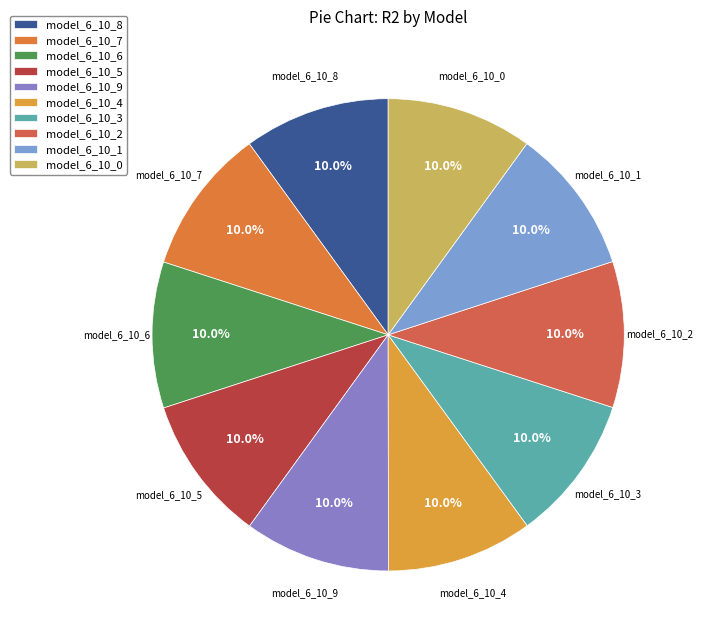

How many slices are in this pie chart?

10